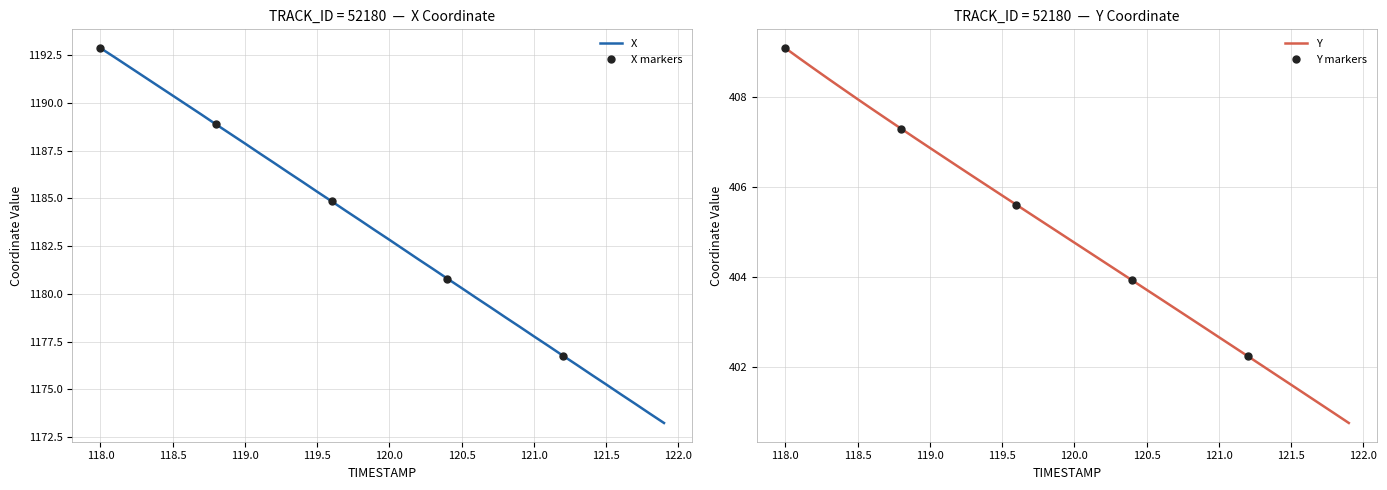

What is the minimum value for Y?

400.8